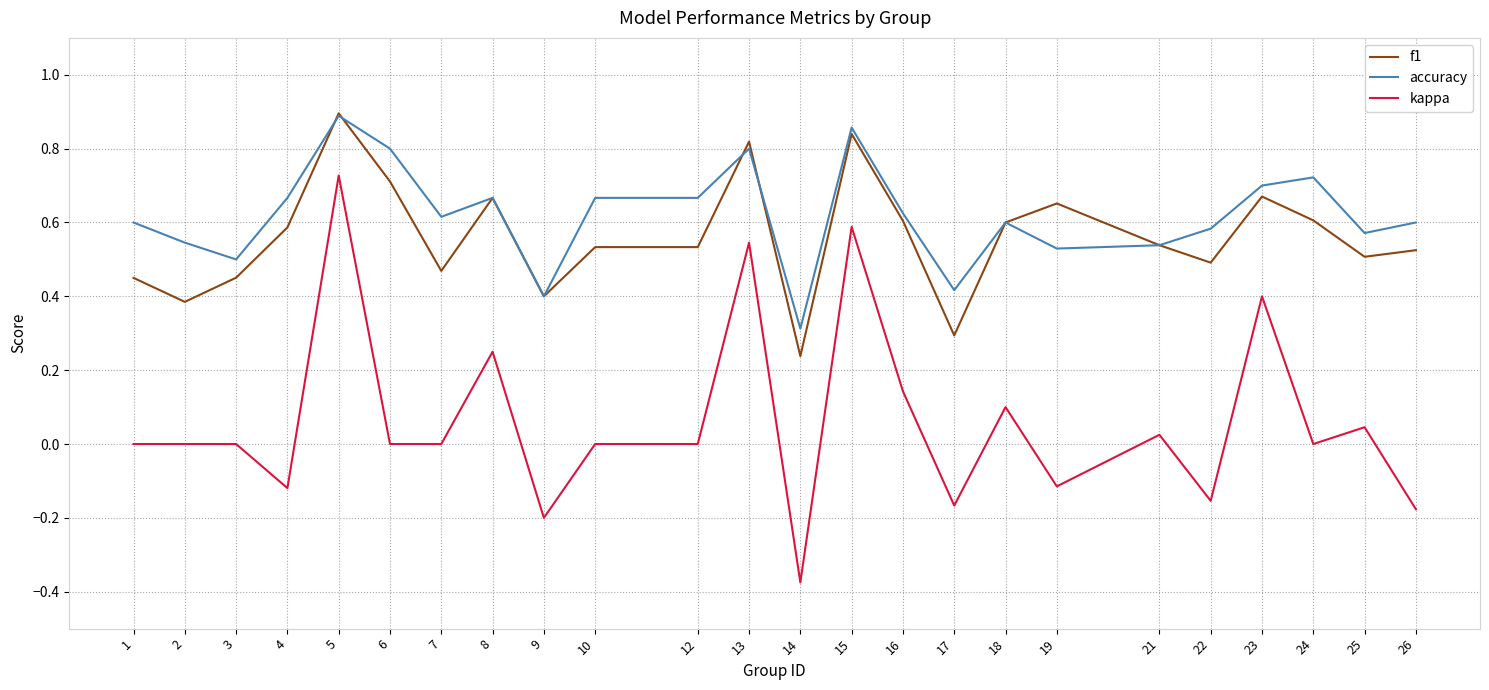

Which series has the widest spread of values?

kappa